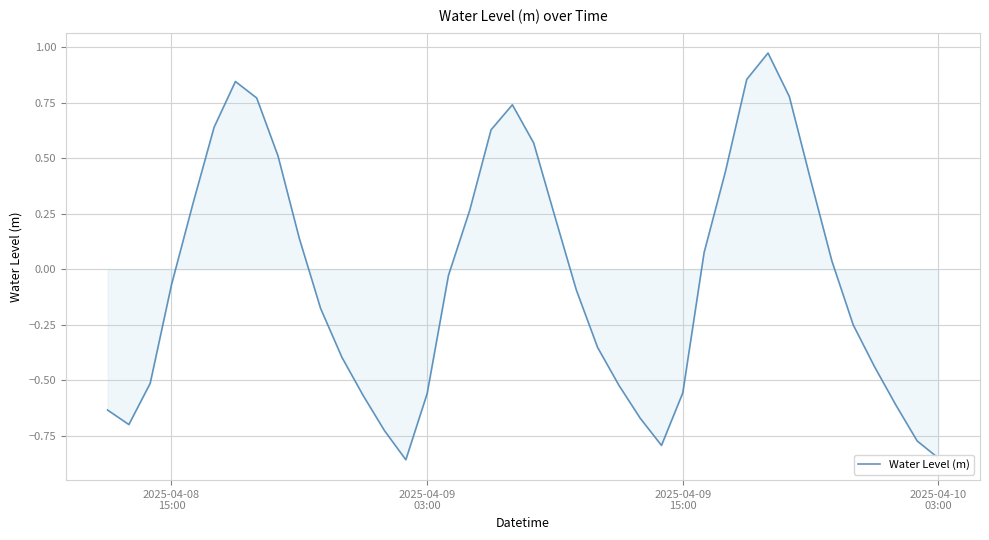

What is the difference between the maximum and minimum values?

1.8